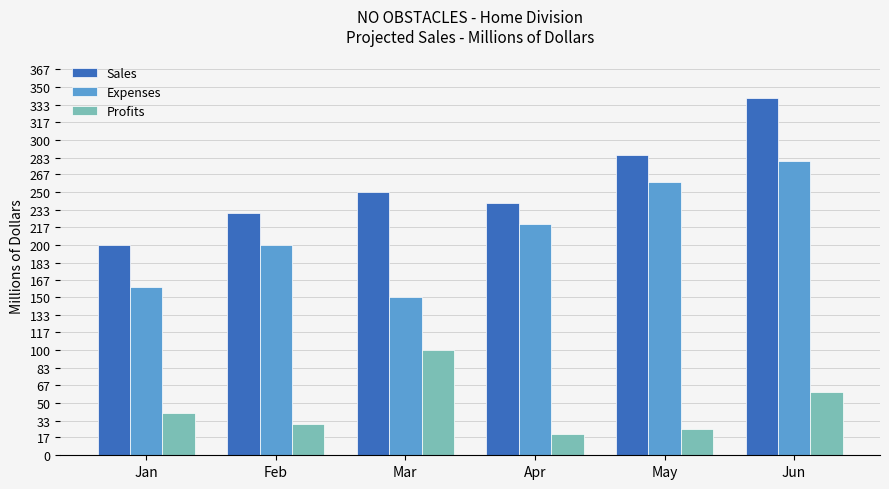

List the series in order of their peak value, highest first.

Sales, Expenses, Profits